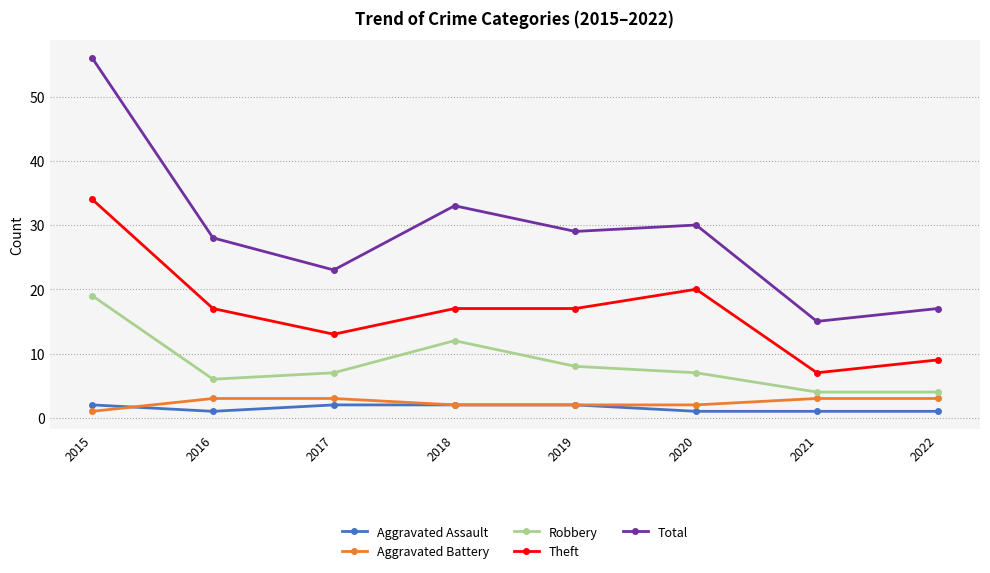

Which series has the largest range (max minus min)?

Total